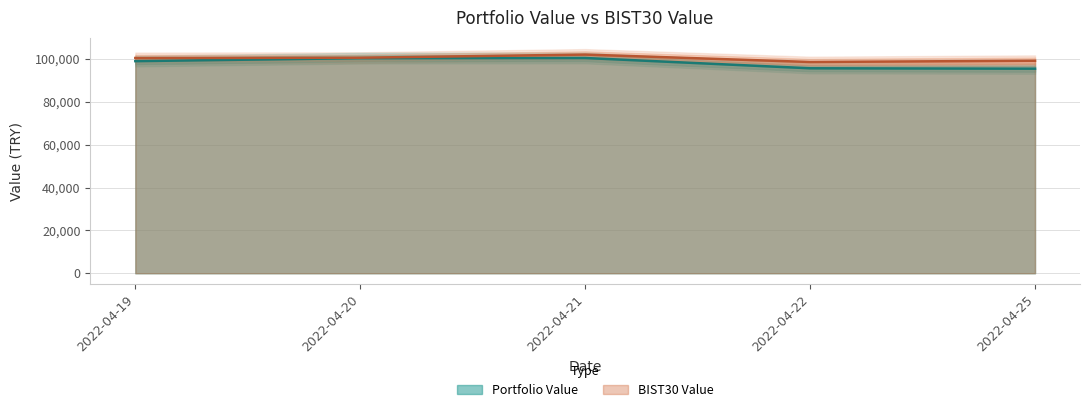

Reading left to right, what are all the values shown in this chart?

Portfolio Value: 2022-04-19=98973.6	2022-04-20=100367.5	2022-04-21=100448.1	2022-04-22=95646.2	2022-04-25=95459.8
BIST30 Value: 2022-04-19=100445.6	2022-04-20=100577.5	2022-04-21=102042.6	2022-04-22=98577.6	2022-04-25=99169.4